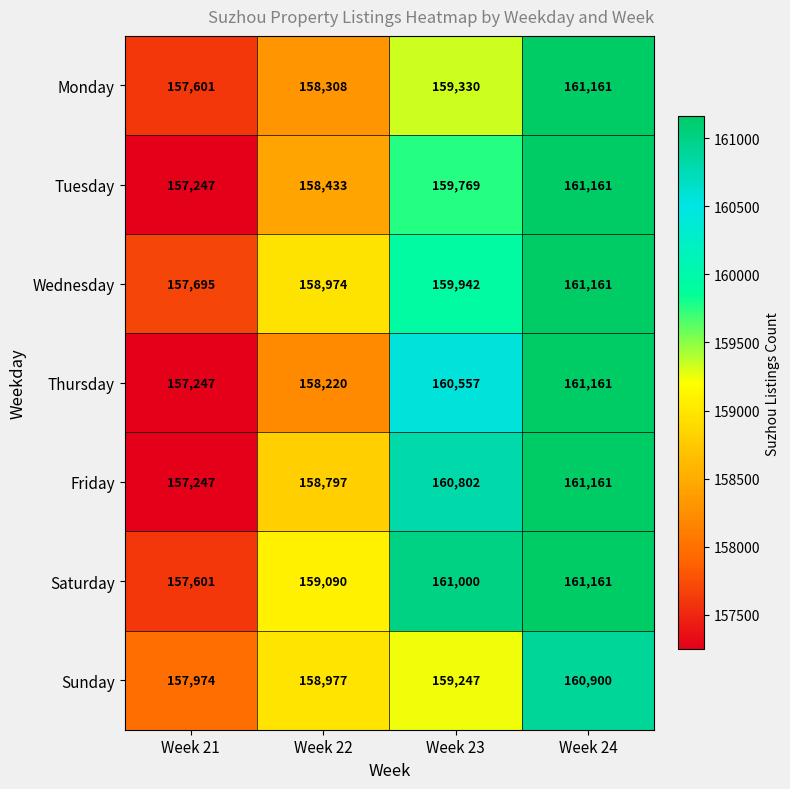

The Sunday series shows 160900 at Week 24. True or false?

True